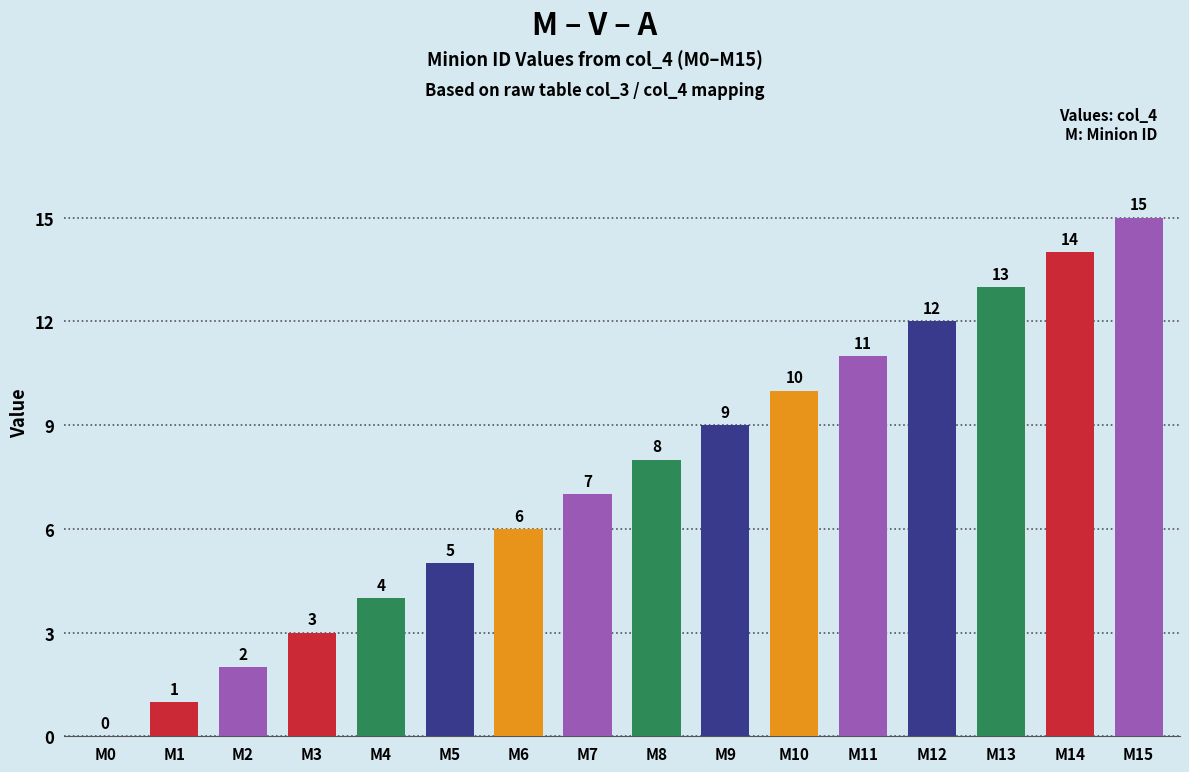

The chart shows a value of 1 at M1. True or false?

True